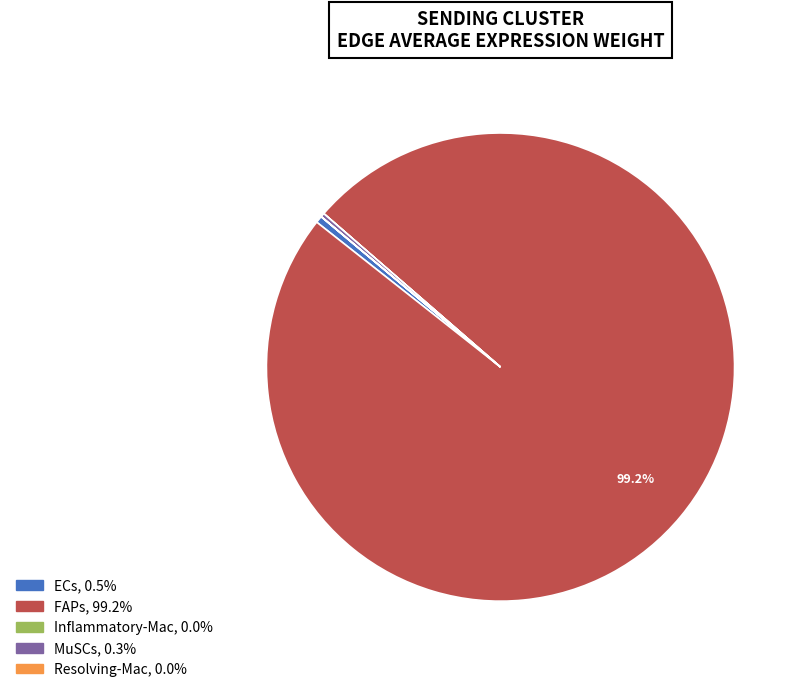

Which slice is the largest?

FAPs